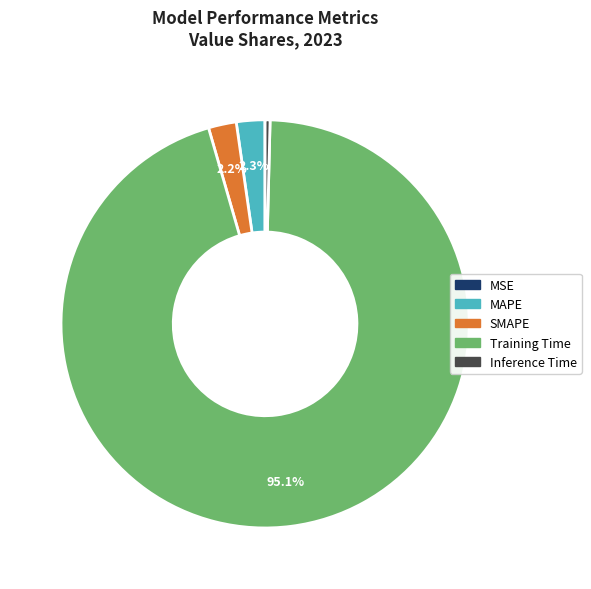

To the nearest percent, what percentage of the pie is Training Time?

95%